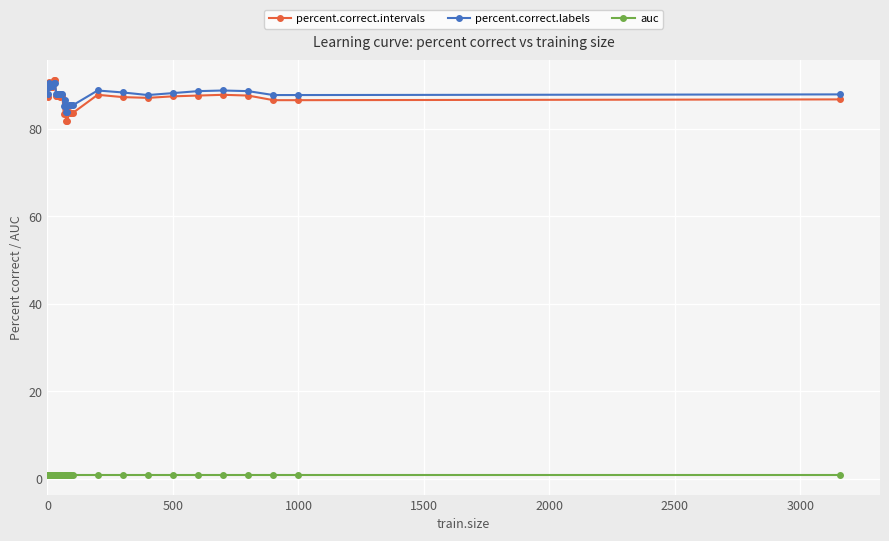

True or false: percent.correct.intervals has more than 2 points higher than both neighbors.

True